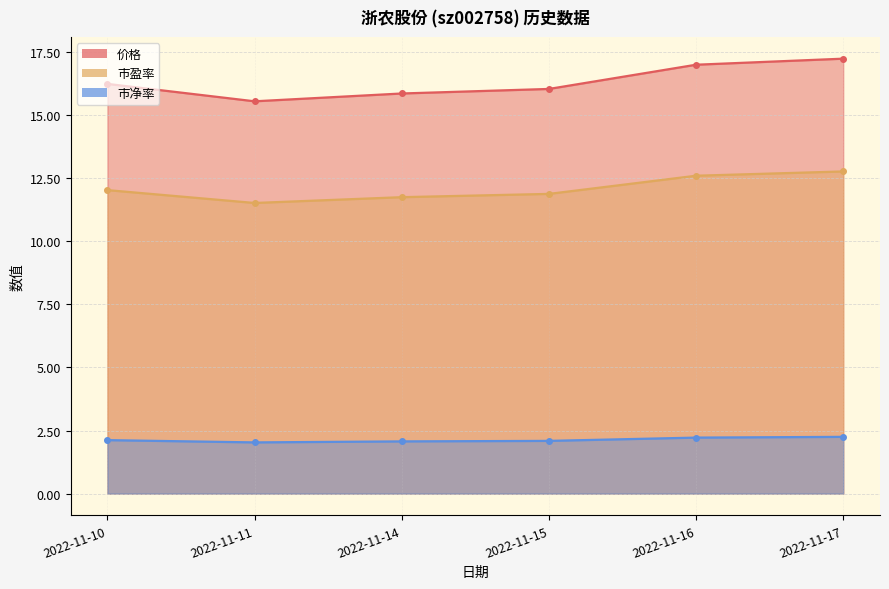

At which label does 市盈率 reach its minimum?

2022-11-11